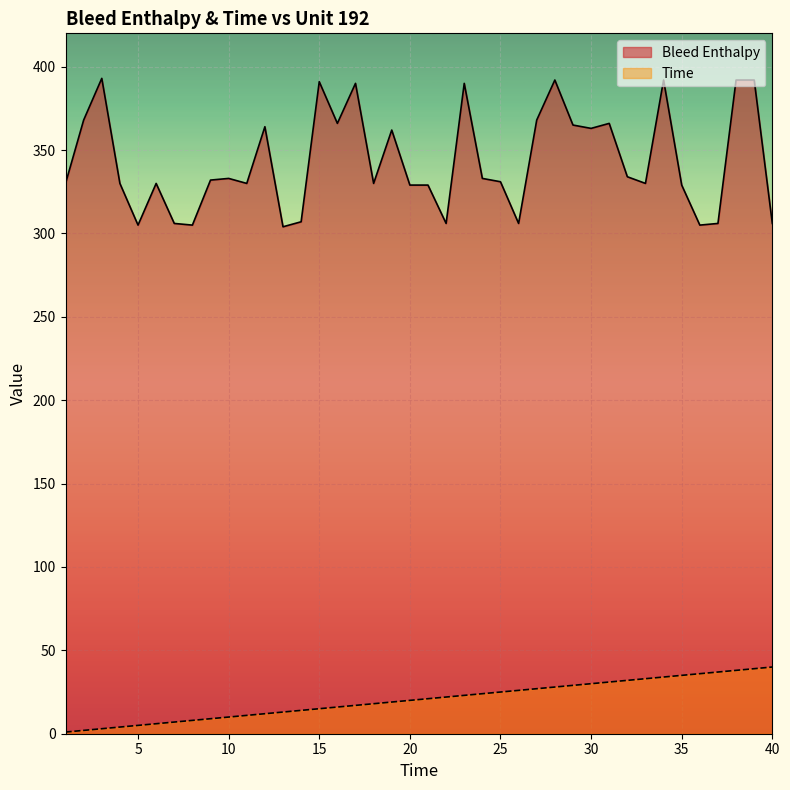

What is the minimum value shown in the chart?

1